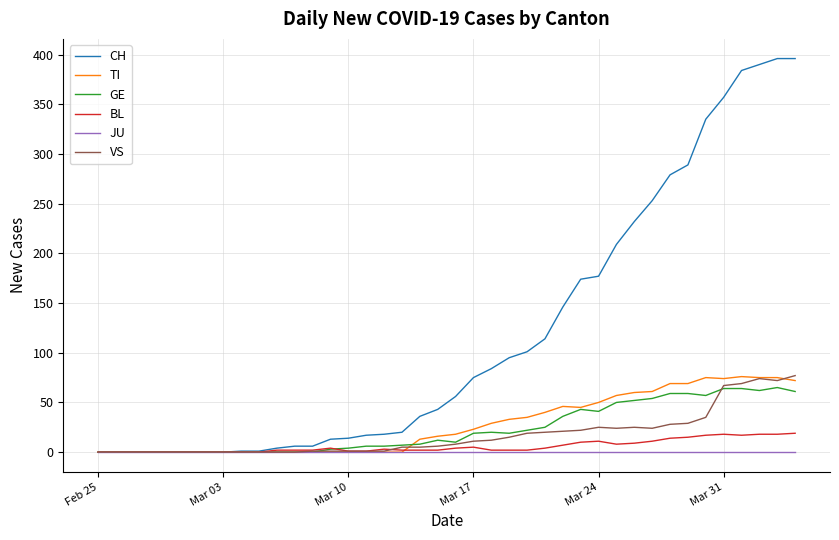

Which series has the largest range (max minus min)?

CH